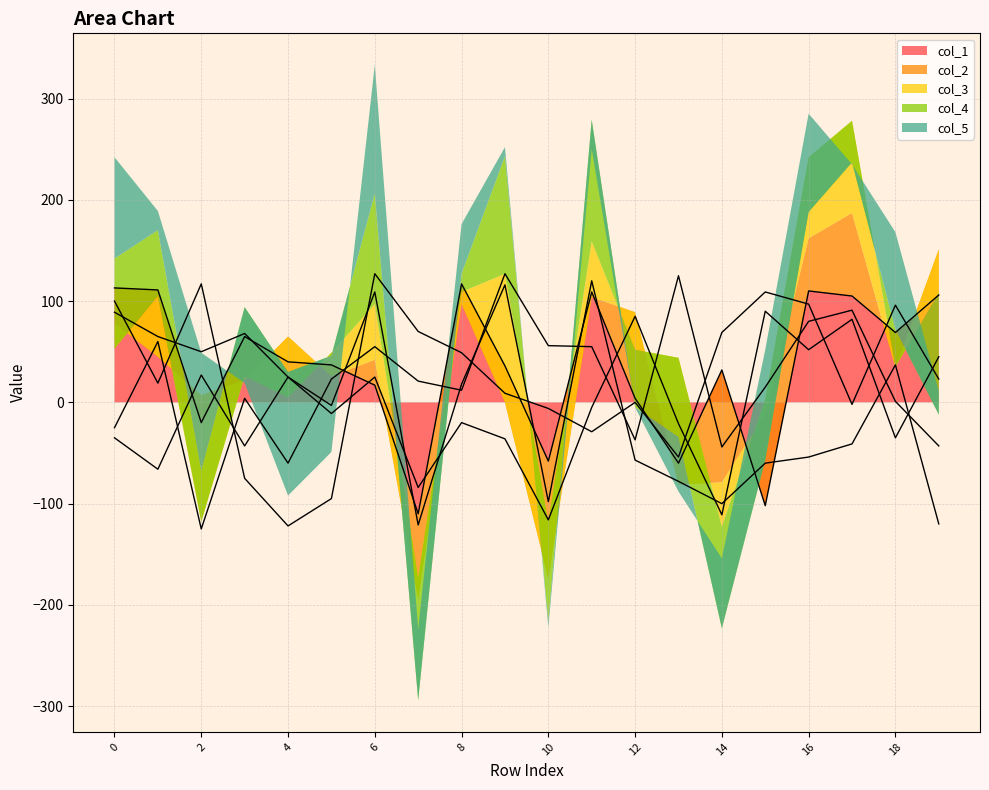

At which label is col_5 closest to 2?

12